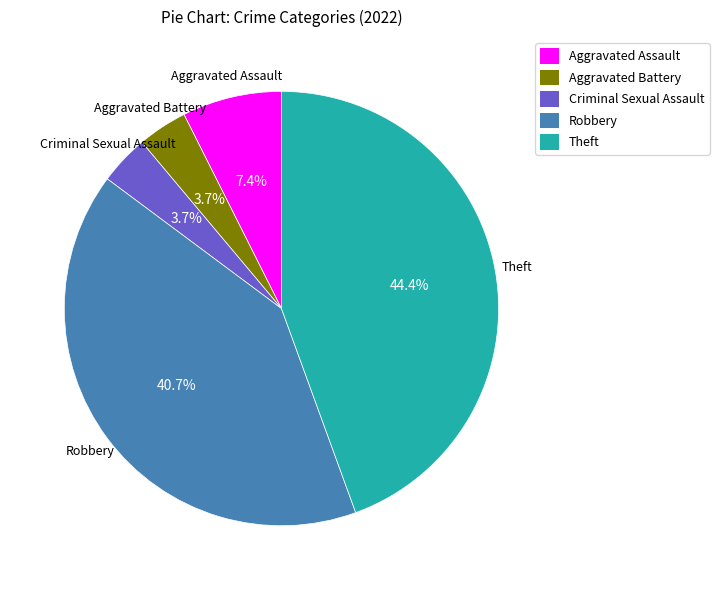

Count the number of slices in the pie.

5